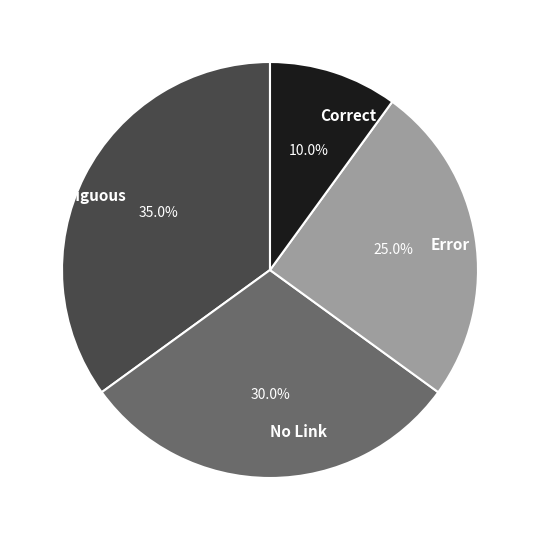

To the nearest percent, what is the difference between the largest and smallest slice percentages?

25%